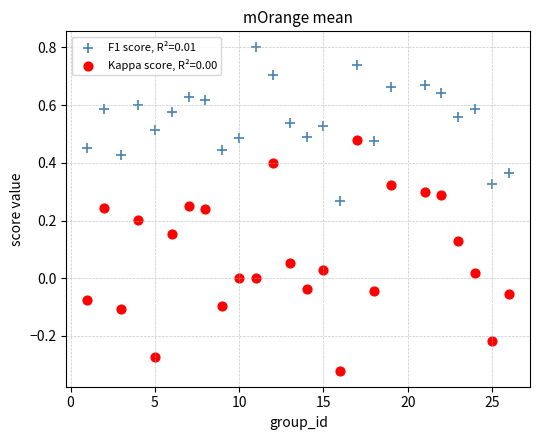

What are all the series names shown in the legend?

F1 score, R²=0.01, Kappa score, R²=0.00